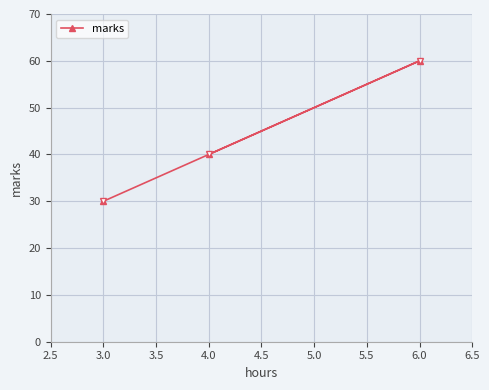

What is the smallest value displayed?

30